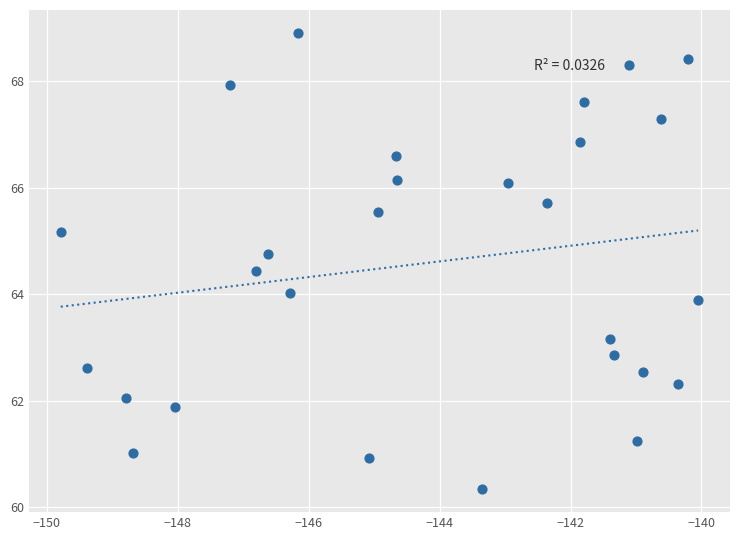

What is the range of X values (max minus min)?

9.7